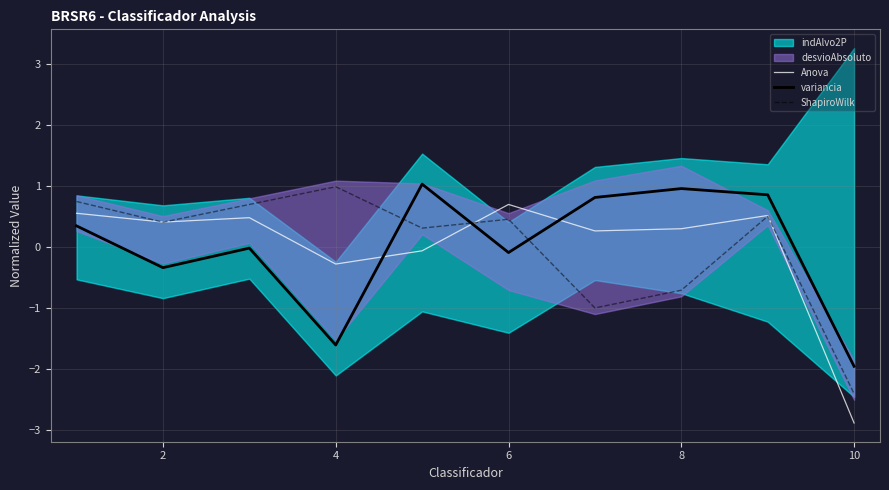

Reading left to right, extract all data points from this chart.

Anova: 0.6	0.4	0.5	-0.3	-0.1	0.7	0.3	0.3	0.5	-2.9
variancia: 0.3	-0.3	-0.0	-1.6	1.0	-0.1	0.8	1.0	0.9	-2.0
ShapiroWilk: 0.7	0.4	0.7	1.0	0.3	0.5	-1.0	-0.7	0.5	-2.4